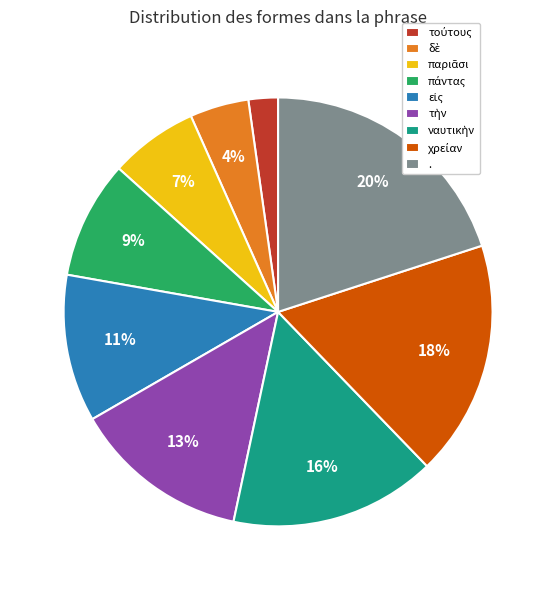

How many segments does this pie chart have?

9